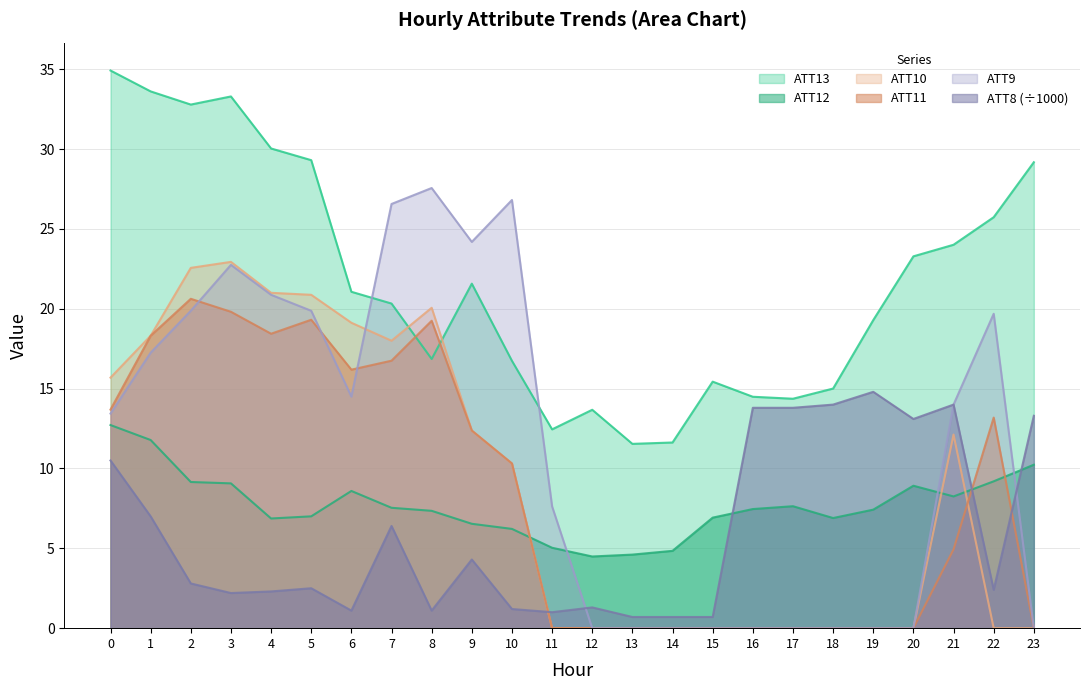

At which category does ATT9 reach its first local valley?

6